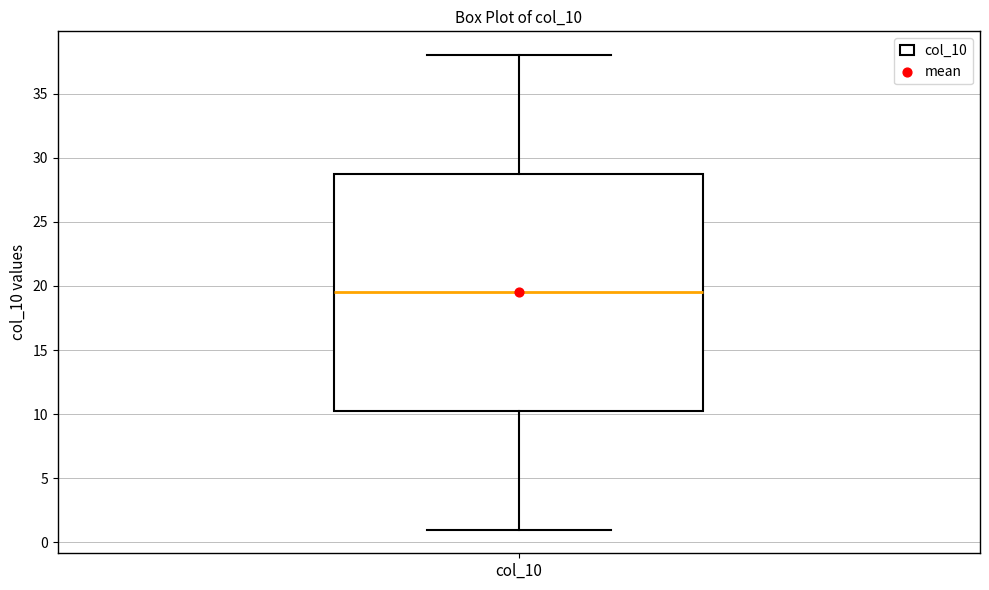

Transcribe this box plot: give where the median line is, the range the box spans, and where the two whiskers end, as read against the y-axis. The values are not printed on the chart, so give them approximately, as read against the axis.

median 19.5, box 10.5 to 29.0, whiskers 1.0 to 38.0